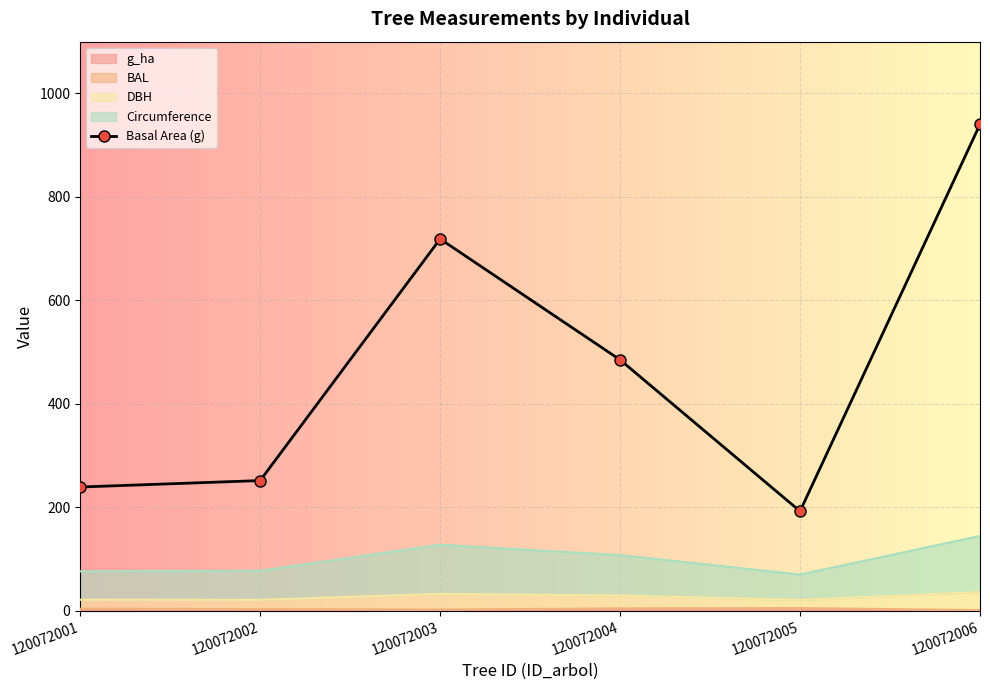

At which category does the chart reach its minimum across all series?

120072005